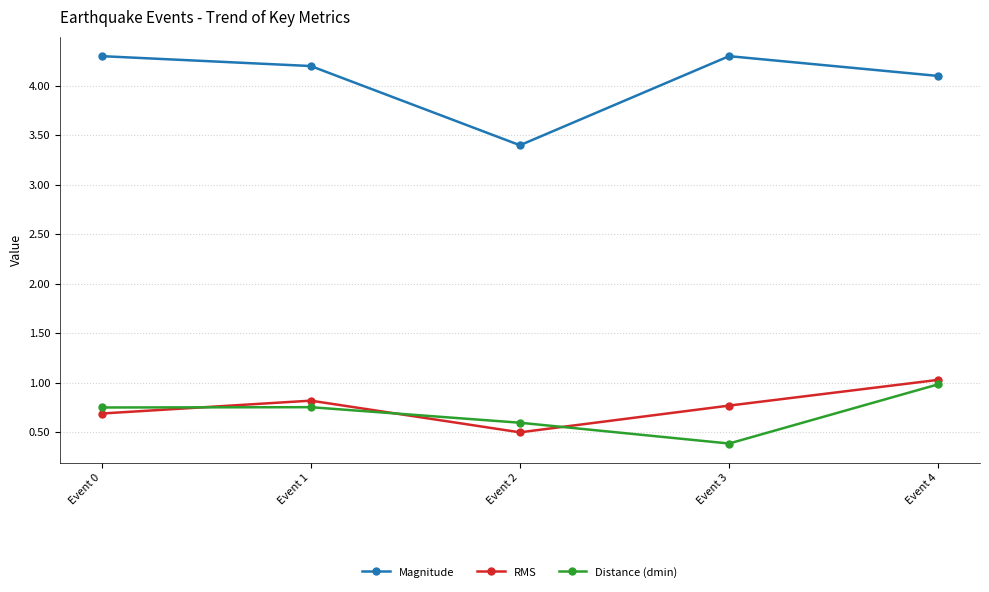

Where does the Magnitude series first go above 4?

Event 0